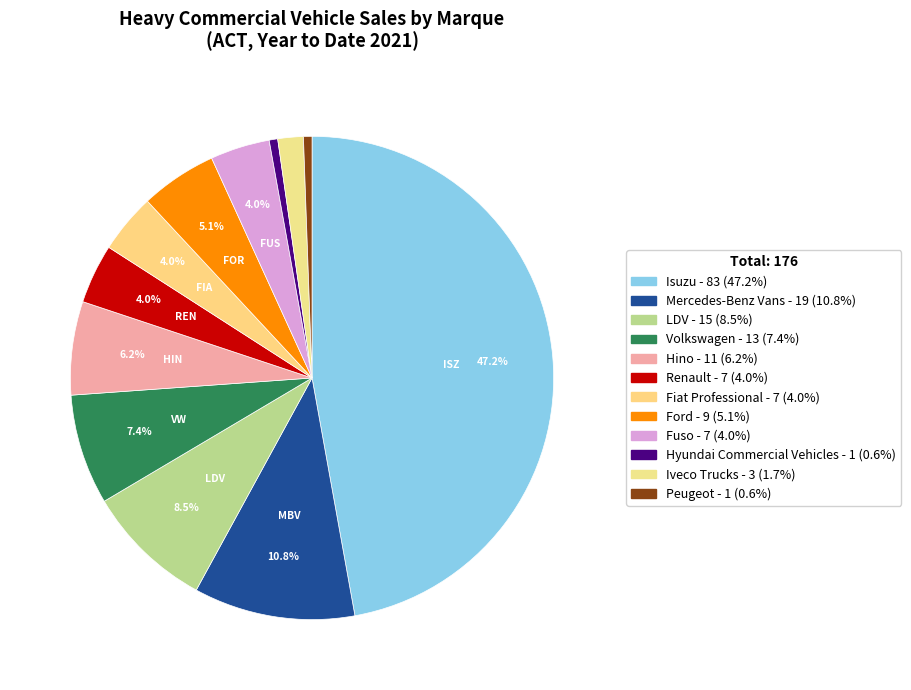

To the nearest percent, what is the difference between the largest and smallest slice percentages?

47%